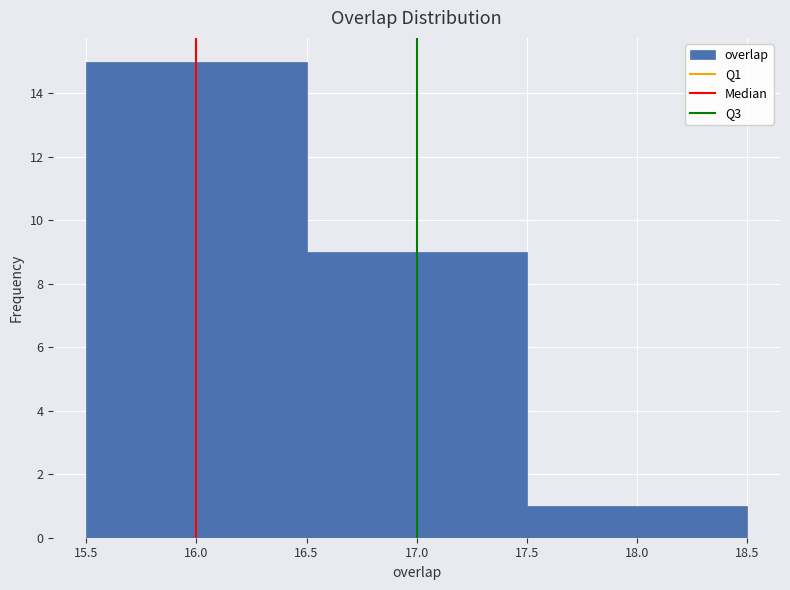

Reading left to right, list every bar in this chart as the range it spans on the x-axis followed by its height. The values are not printed on the chart, so give them approximately, as read against the axis.

15.5 to 16.5: 15
16.5 to 17.5: 9
17.5 to 18.5: 1